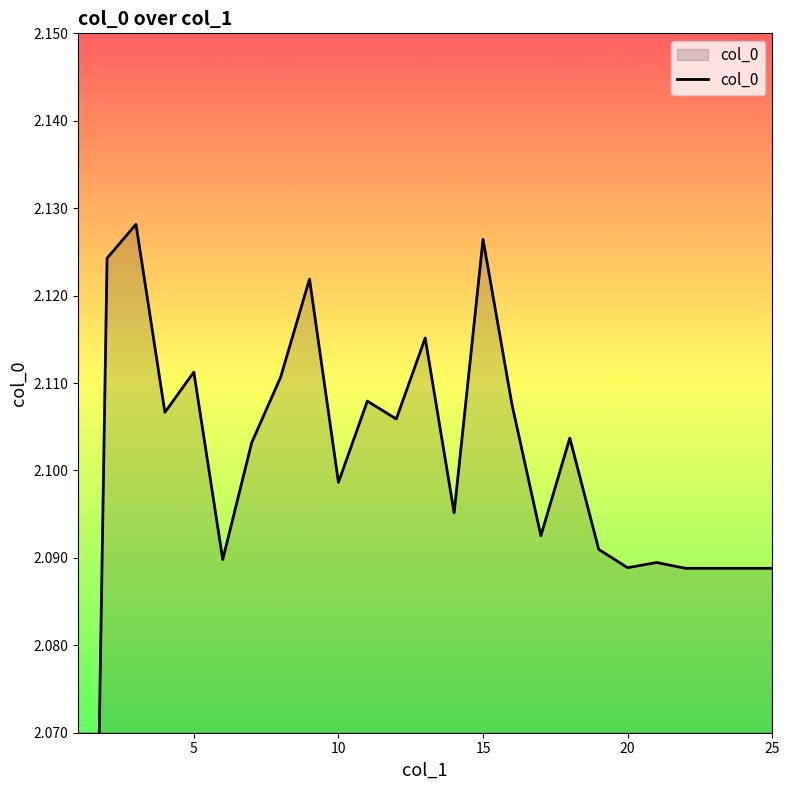

At which category does the data reach its first local peak?

3